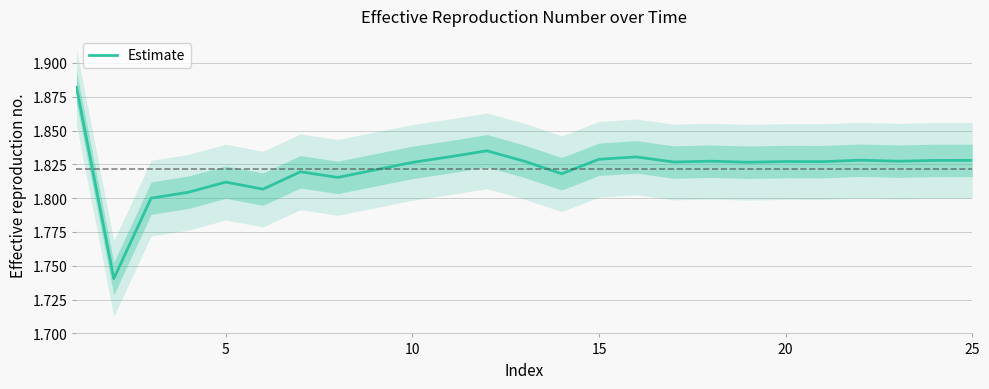

What is the sum of the values at 5 and 9?

3.6